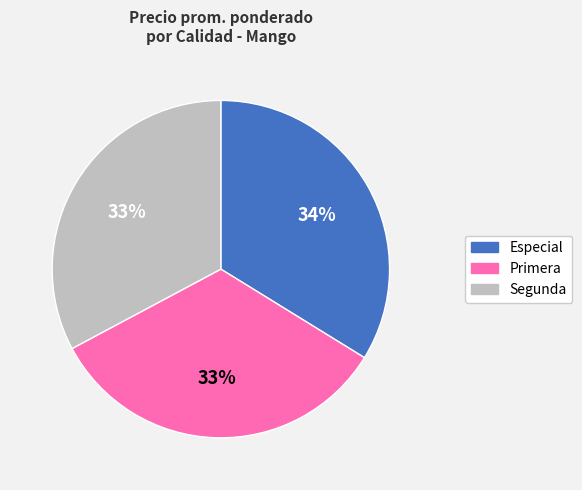

Do Segunda and Especial together represent more than half of the pie?

Yes